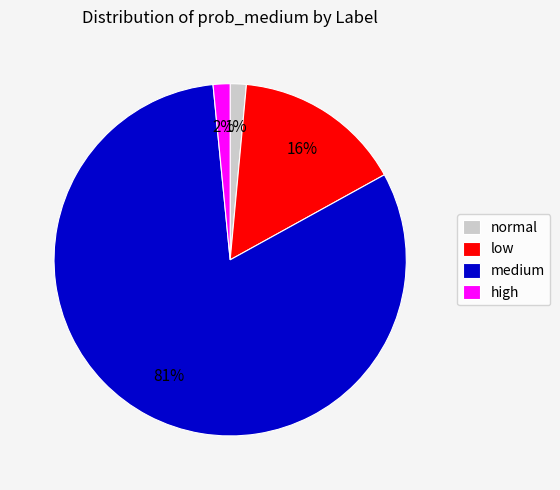

How many slices are in this pie chart?

4